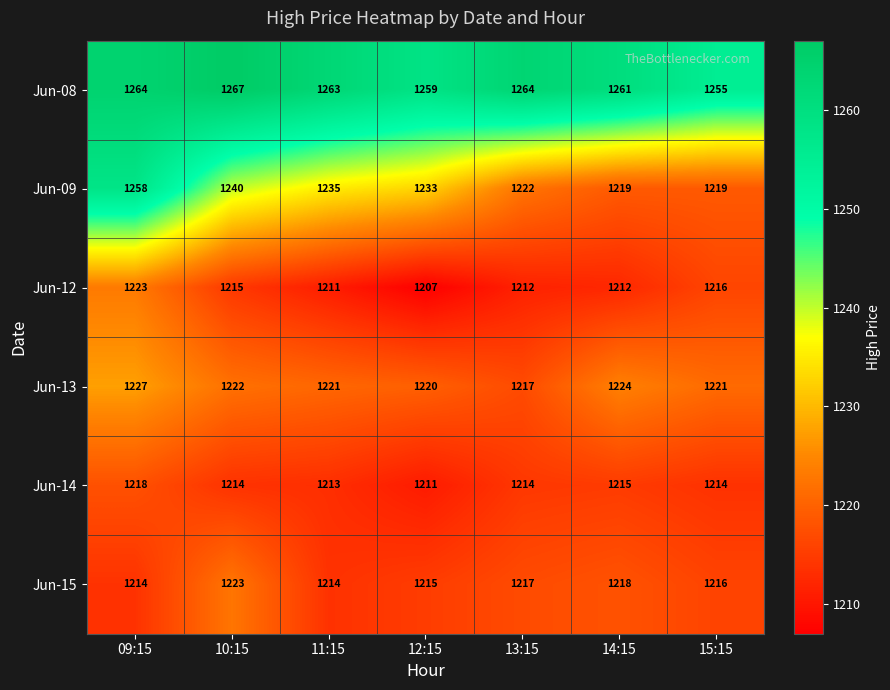

Rank the series at 10:15 from highest to lowest value.

Jun-08, Jun-09, Jun-15, Jun-13, Jun-12, Jun-14